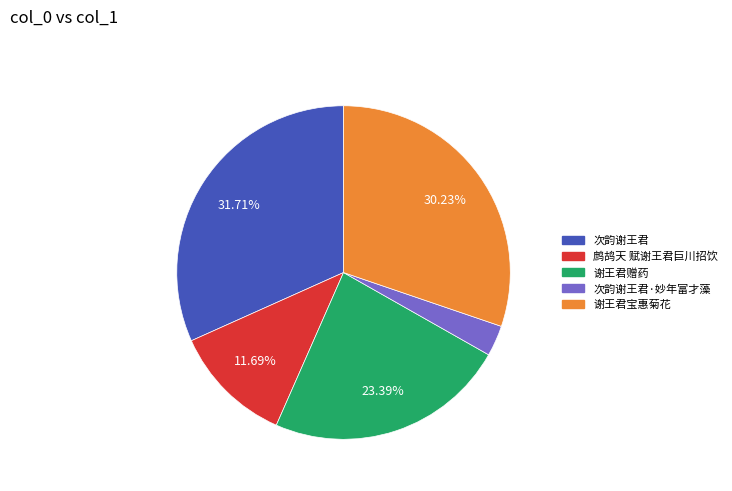

Is there any slice that represents more than half of the pie?

No